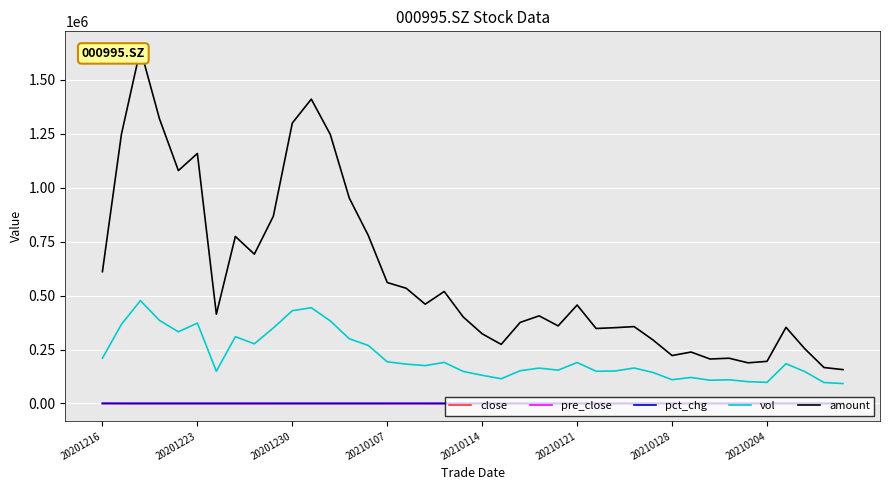

Is it true that pre_close equals 18.3 at 20210204?

True